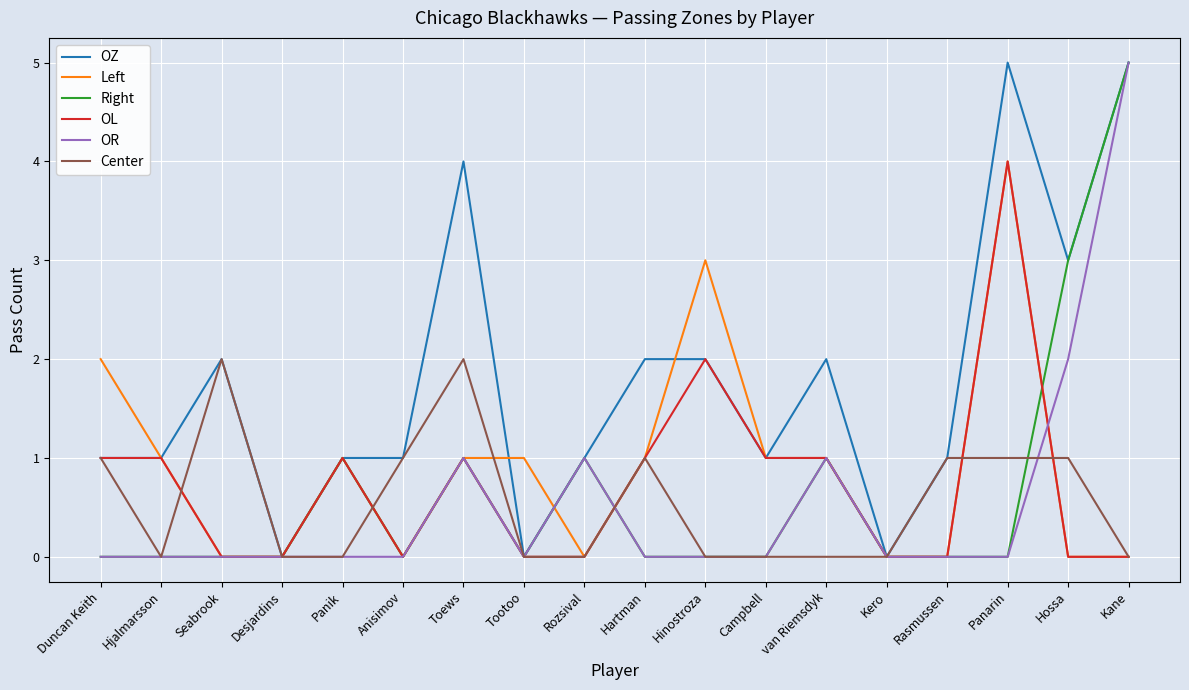

What position from the left is Rasmussen?

15